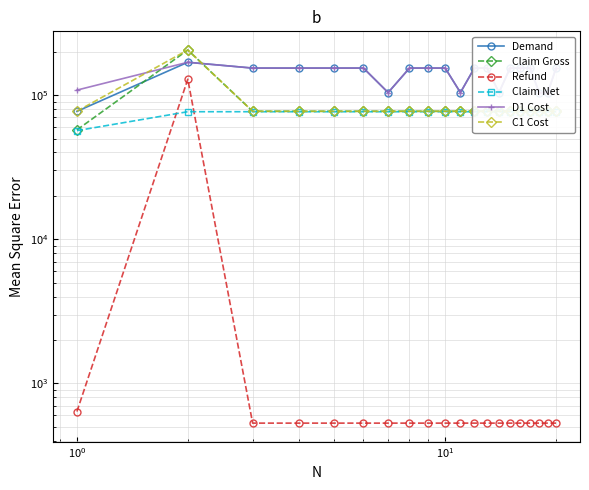

True or false: Claim Net and Claim Gross cross at least once.

False